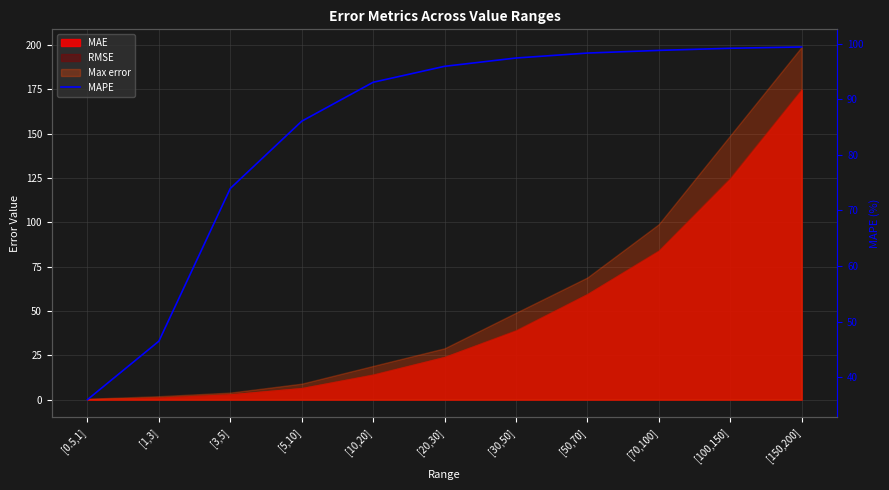

Rank the categories by value from lowest to highest.

[0.5,1], [1,3], [3,5], [5,10], [10,20], [20,30], [30,50], [50,70], [70,100], [100,150], [150,200]